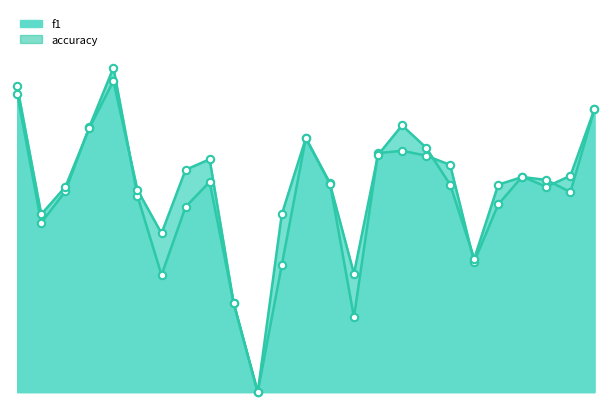

Which series has the largest Y range (max minus min)?

f1